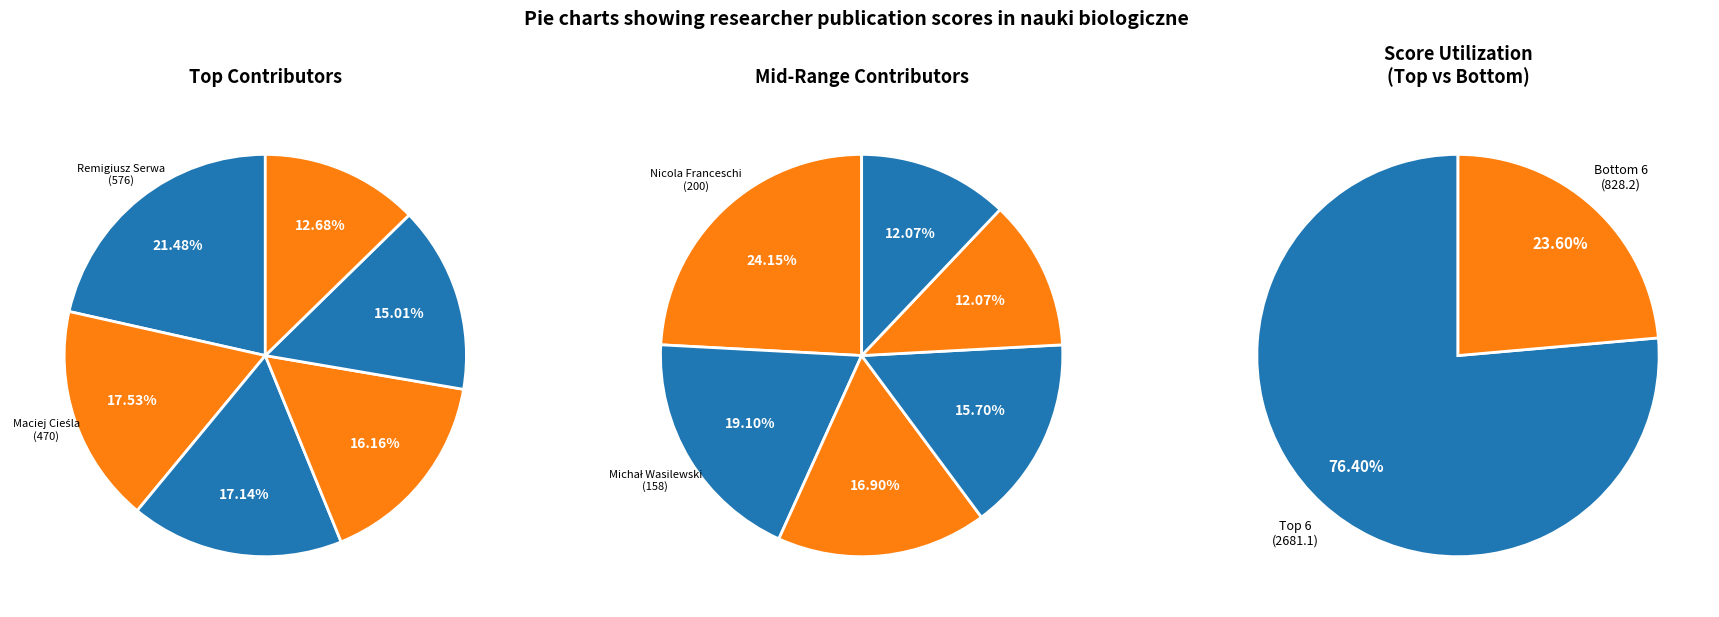

What is the ratio of the value at Klaudia Maruszczak to the value at Hanna Salmonowicz?

0.4